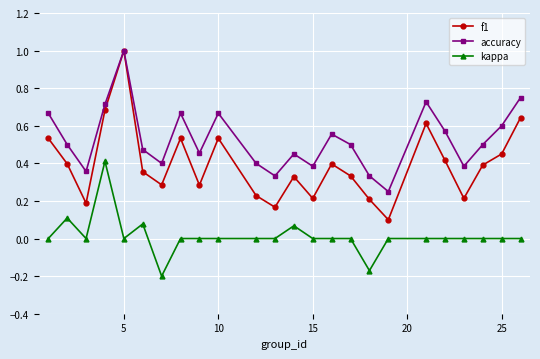

How many categories are shown in the chart?

24